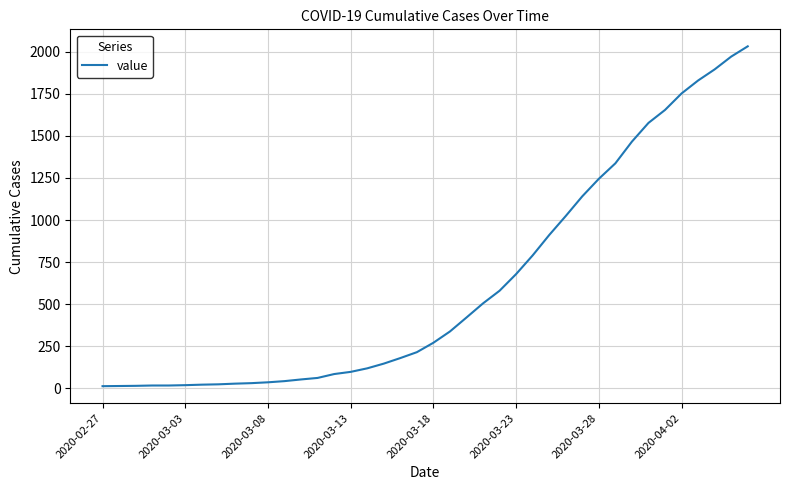

Count the number of categories in the chart.

40